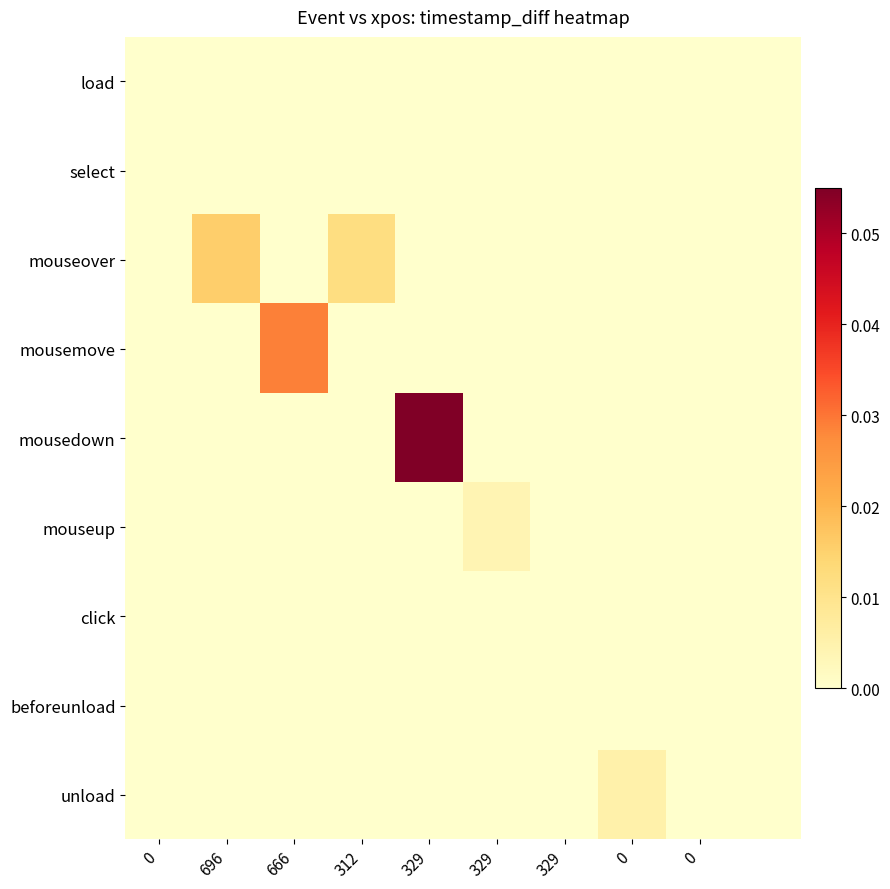

How many categories are shown in the chart?

10